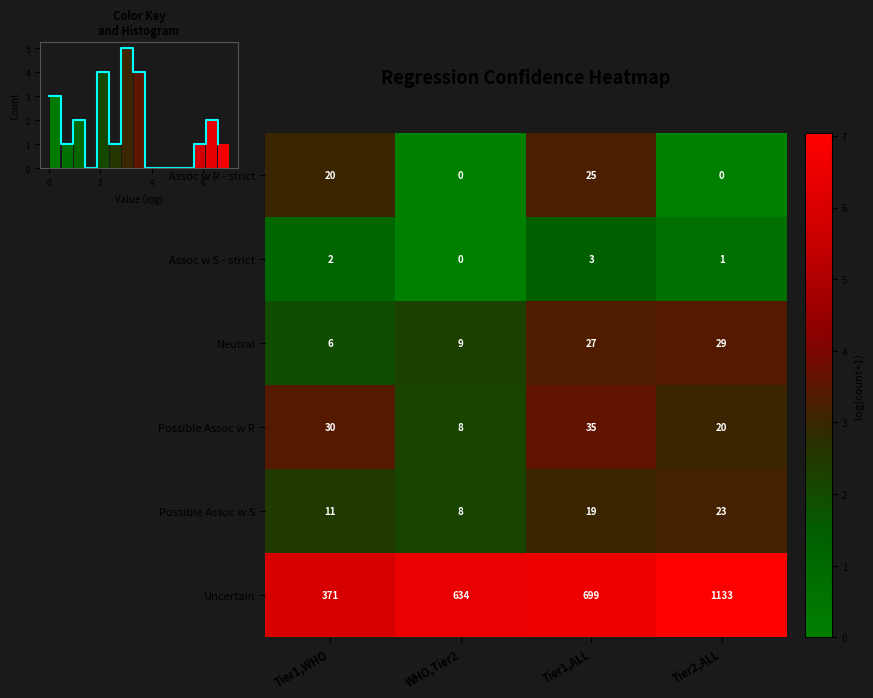

What is the sum of the Neutral values at WHO,Tier2 and Tier2,ALL?

38